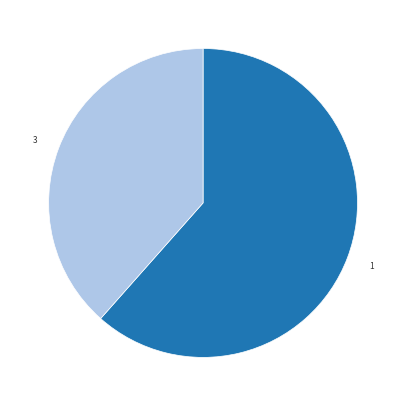

Between 1 and 3, which is larger?

1